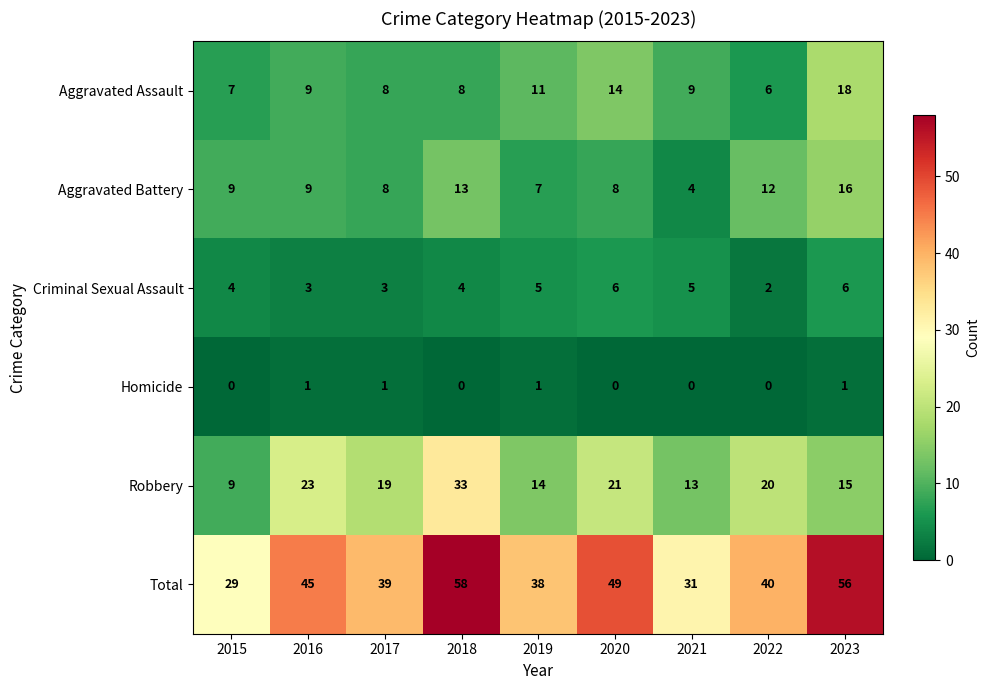

Which series has the widest spread of values?

Total